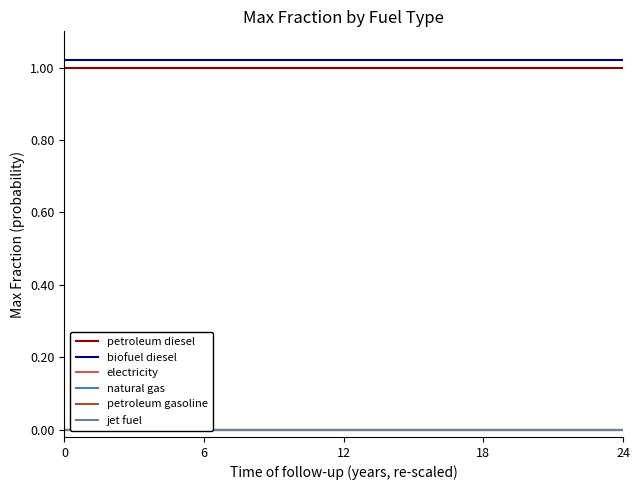

How many lines are shown in the chart?

6